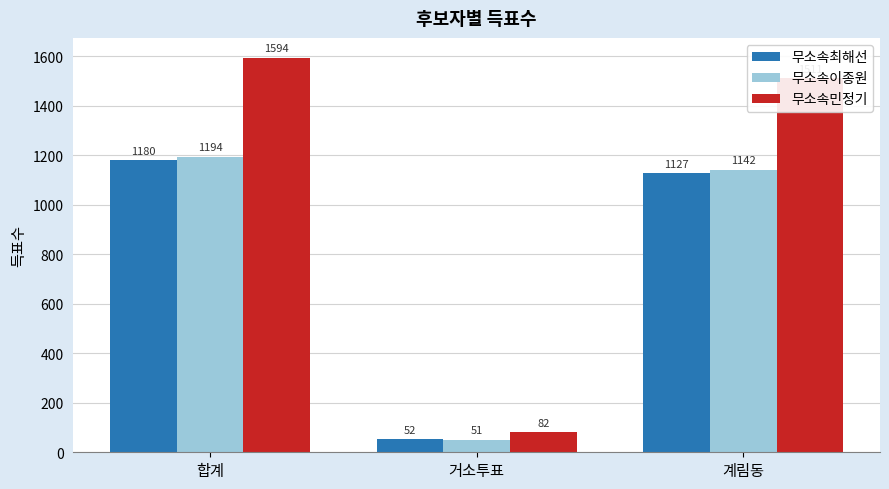

Is it true that 무소속민정기 equals 2169 at 계림동?

False